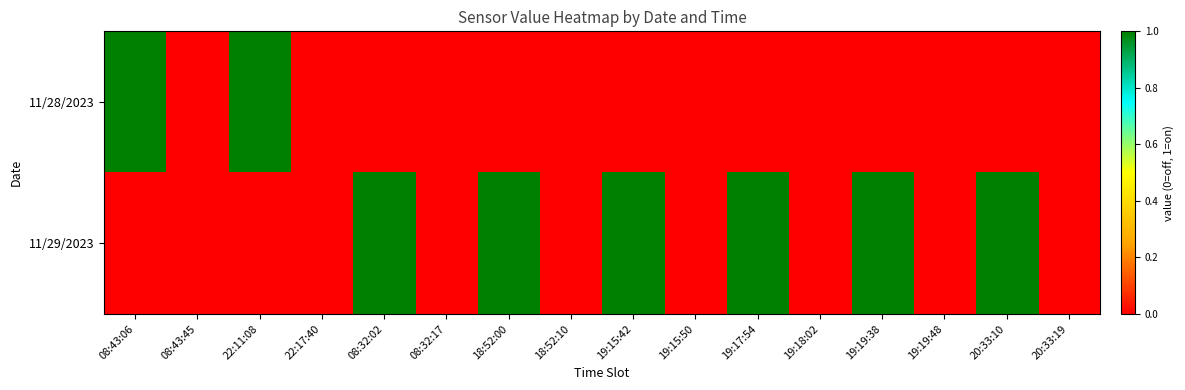

List the series in order of their overall mean, lowest first.

11/28/2023, 11/29/2023